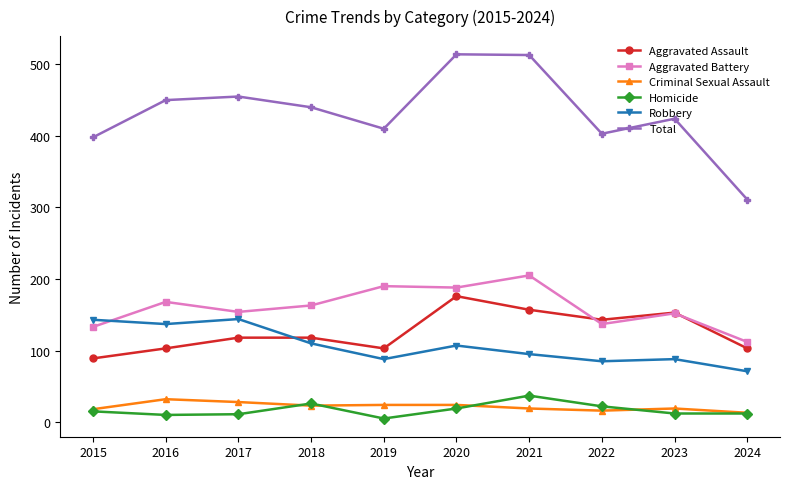

What is the total value across all series at 2015?

796